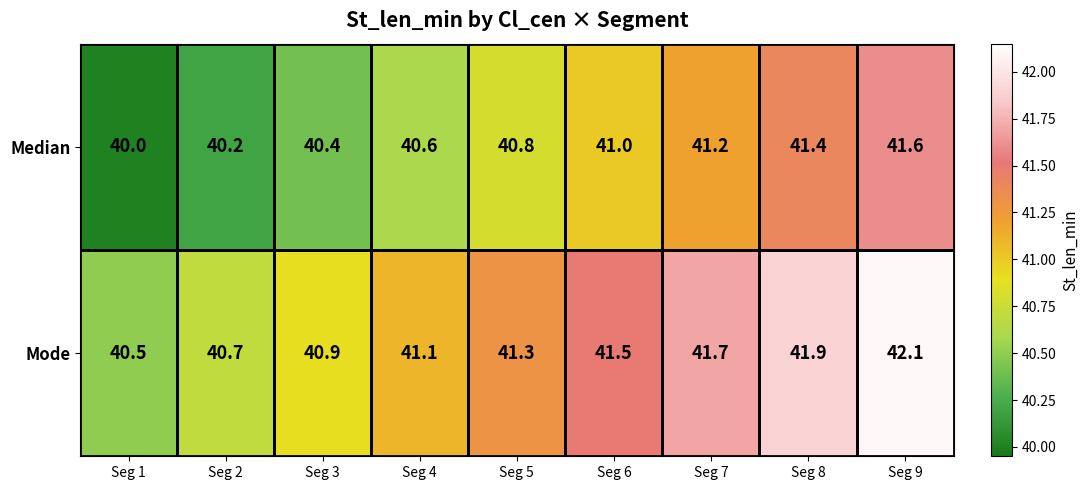

What is the approximate value of Mode at Seg 2?

40.7